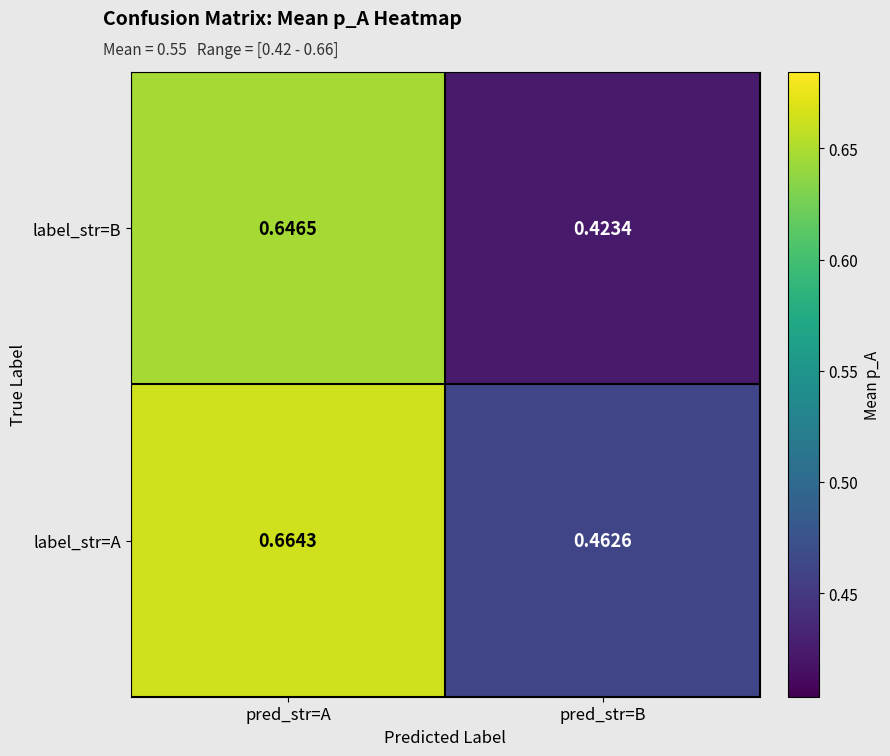

List the labels in order of label_str=B value, largest first.

pred_str=A, pred_str=B